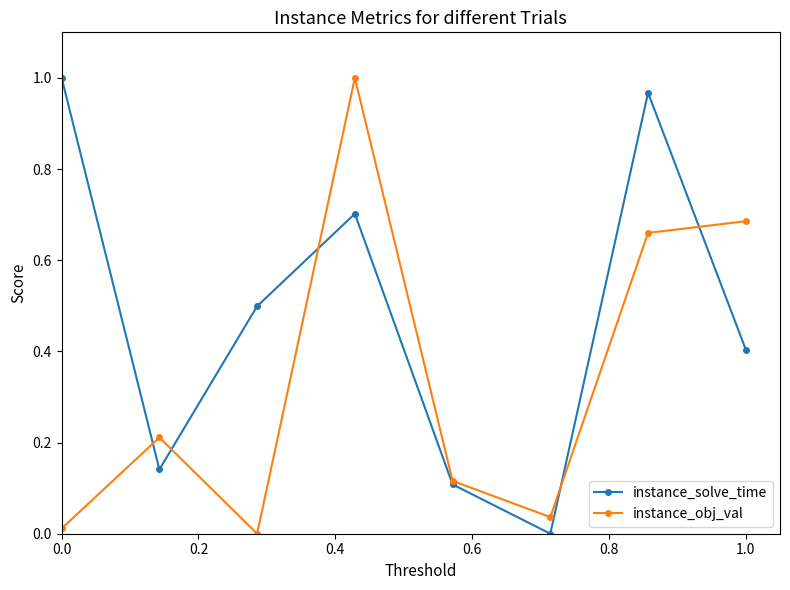

Which series has the largest total across all categories?

instance_solve_time